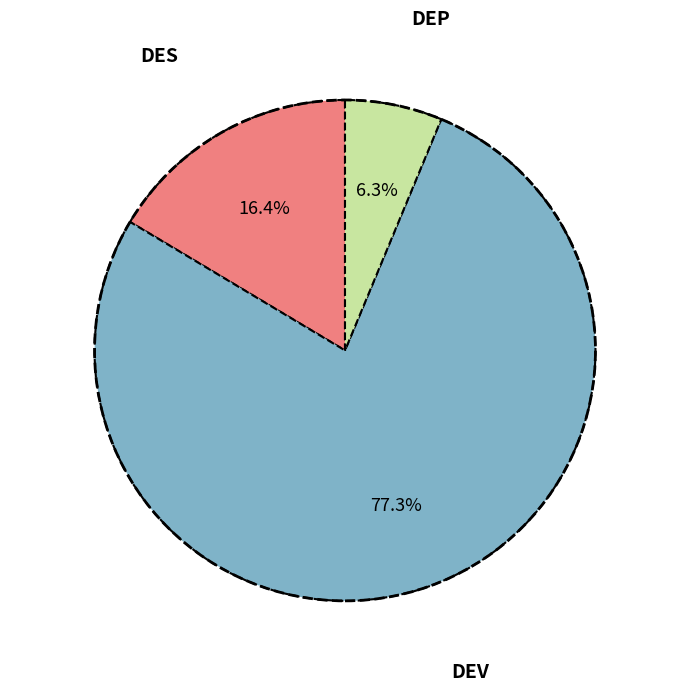

Which category accounts for the majority?

DEV